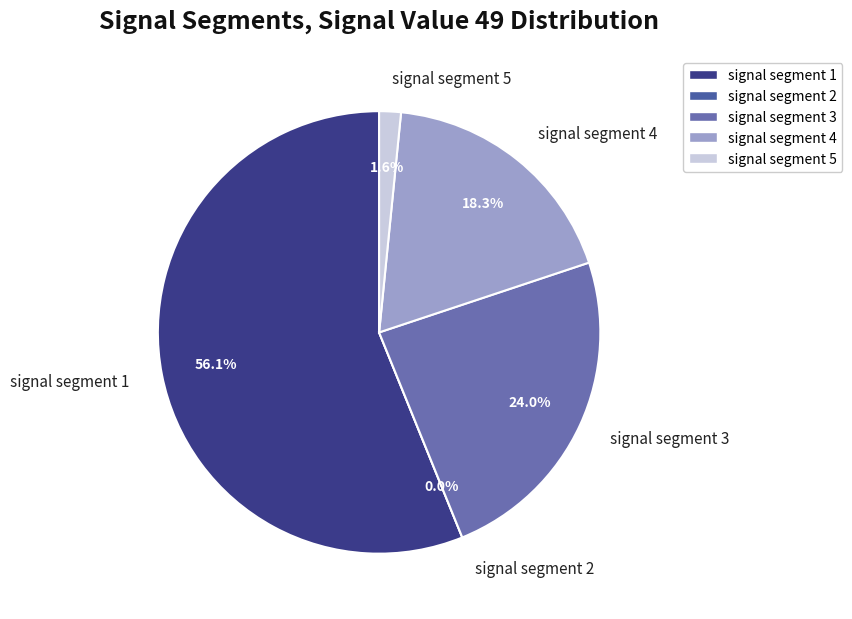

What is the change in value from signal segment 4 to signal segment 5?

-0.1